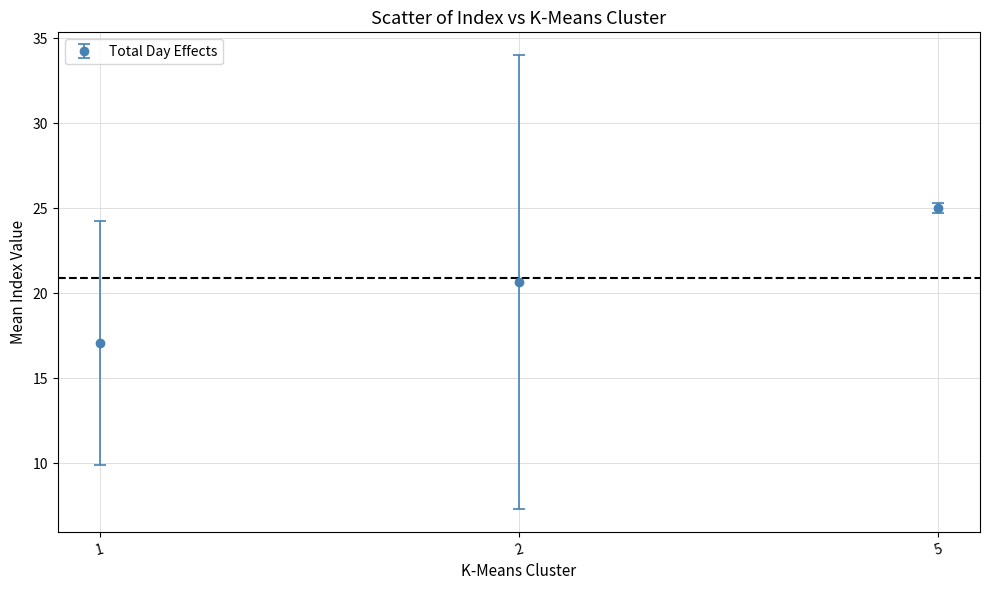

What is the approximate value at 2?

20.6